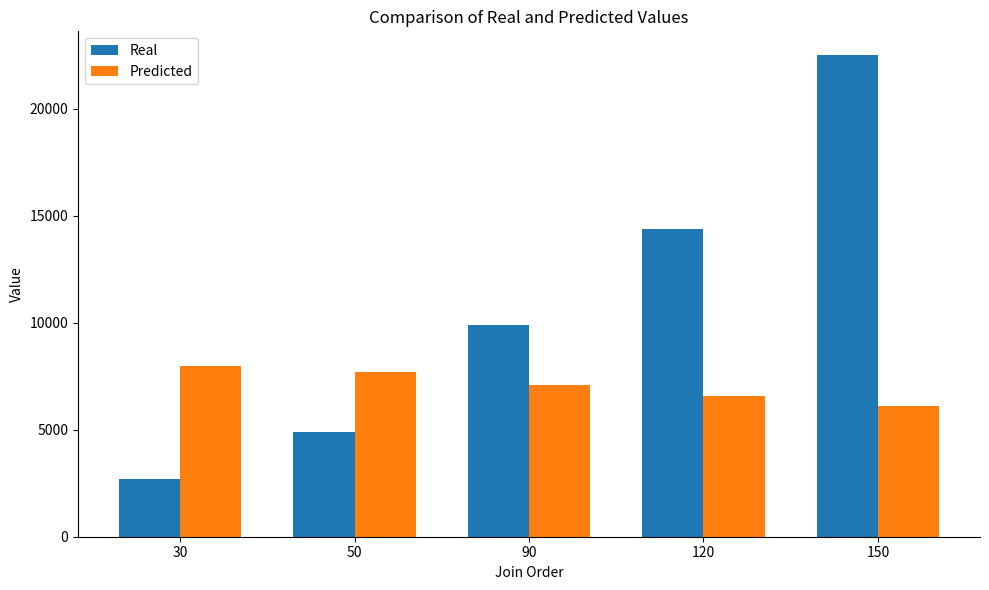

What is the minimum value shown in the chart?

2700